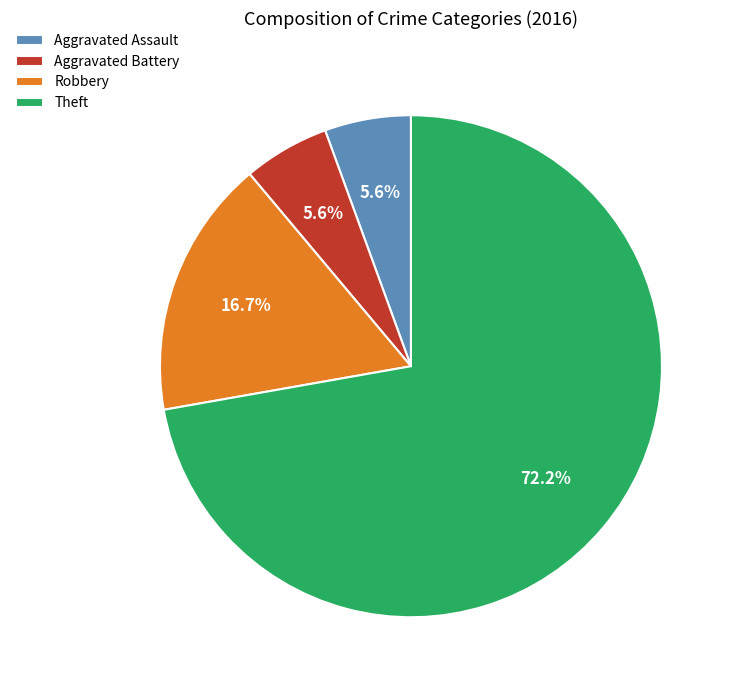

What is the ratio of the value at Aggravated Assault to the value at Robbery?

0.3